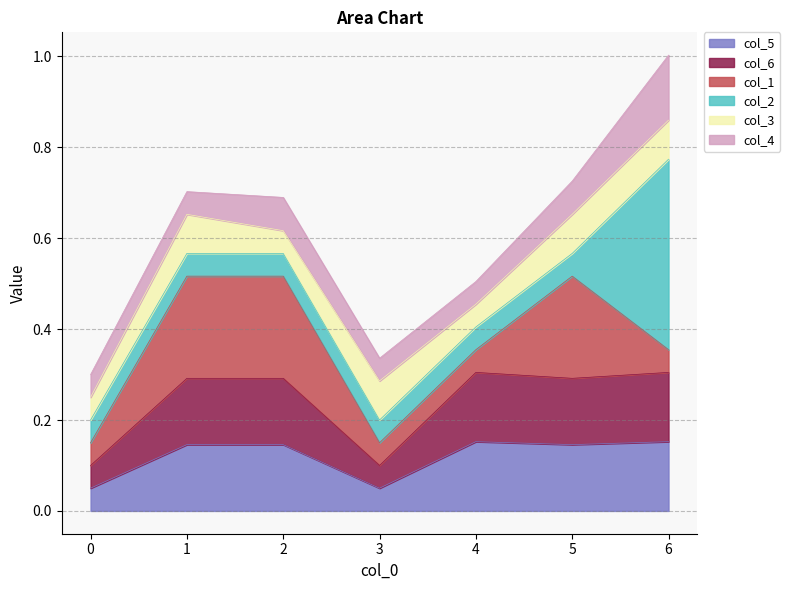

Count the number of data series in this chart.

6